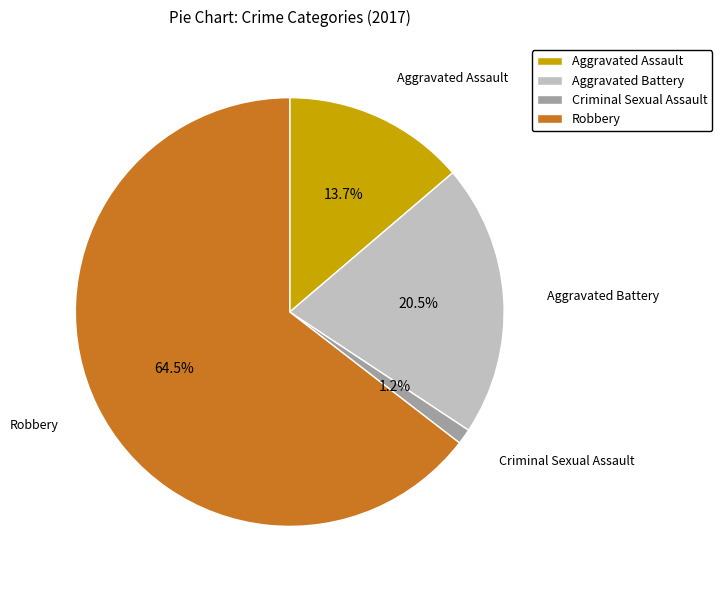

What is the total percentage of Aggravated Battery and Robbery?

85.1%